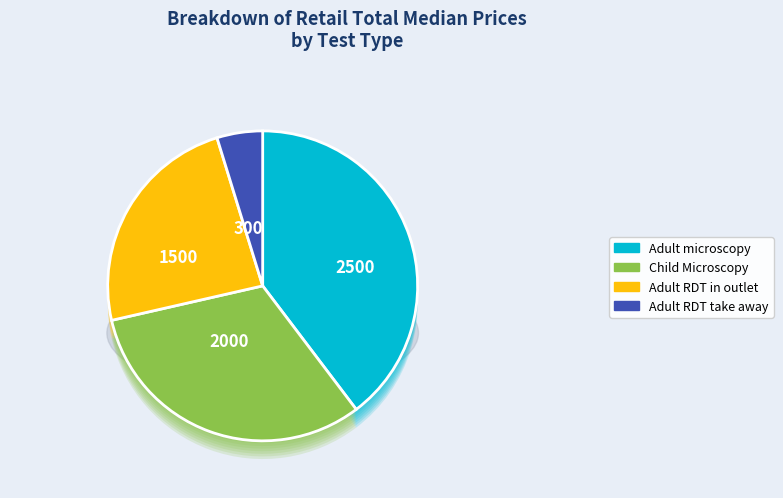

Approximately how many times larger is the value at Adult RDT take away compared to Child Microscopy?

0.1